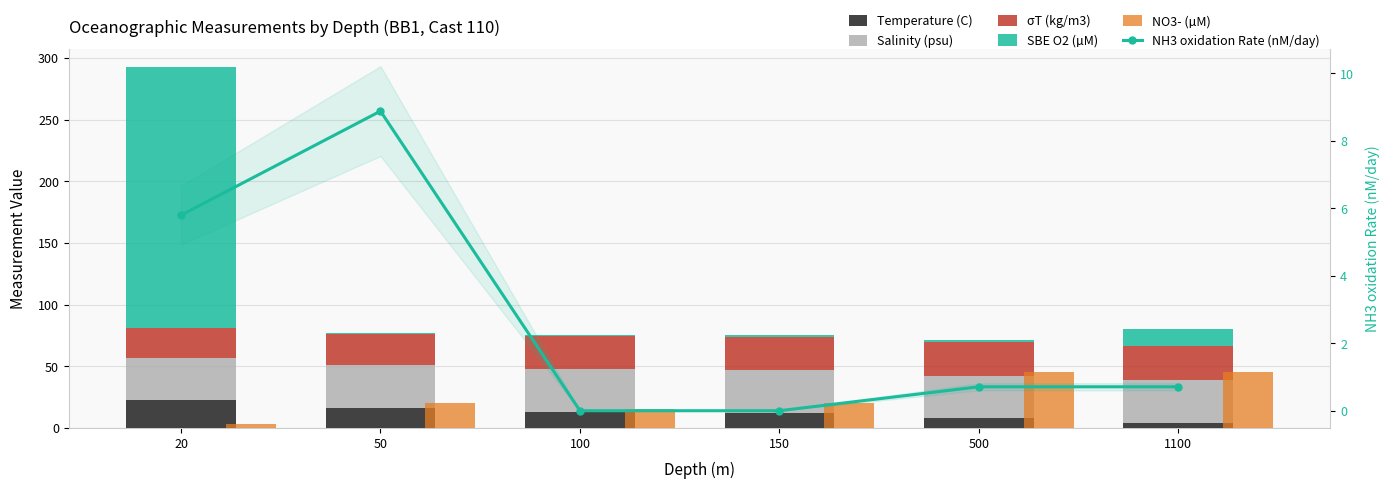

Where does the σT (kg/m3) series first go above 26?

100